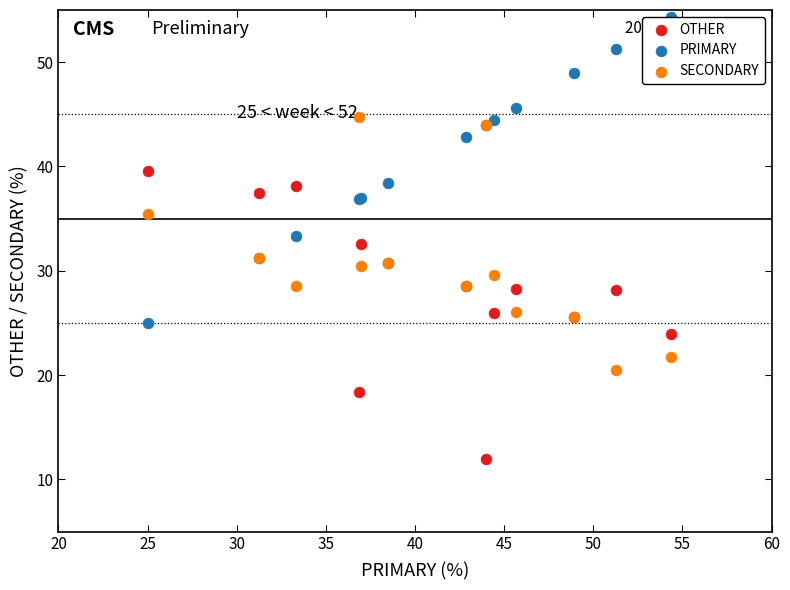

Which series has the widest spread of Y values?

PRIMARY